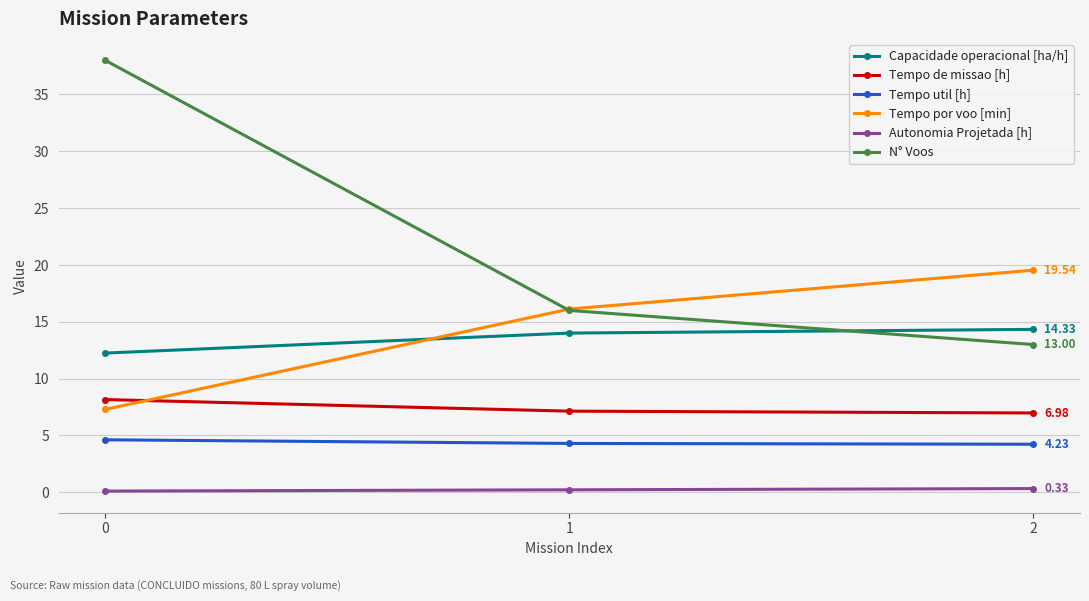

Rank the categories by Tempo por voo [min] value from highest to lowest.

2, 1, 0